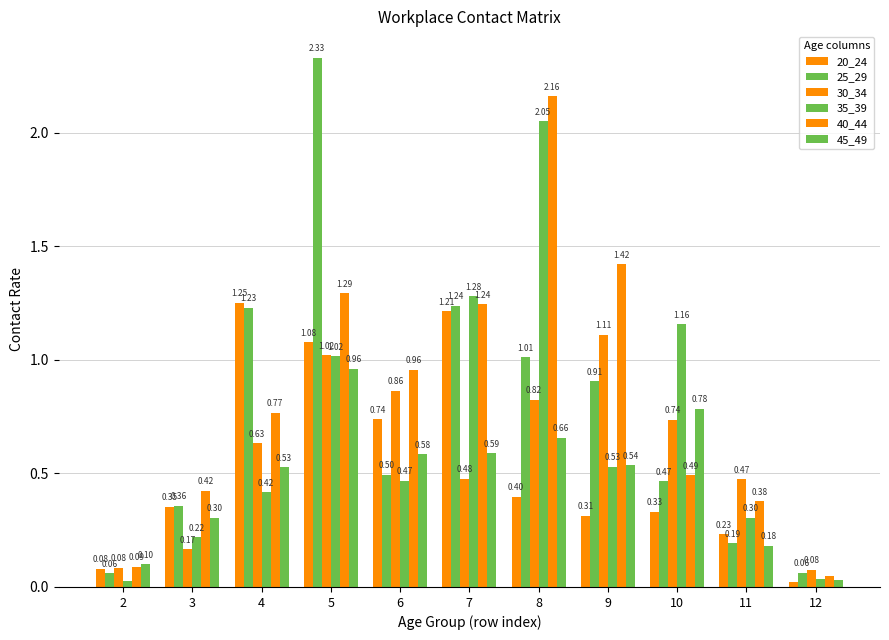

Count the number of data series in this chart.

6